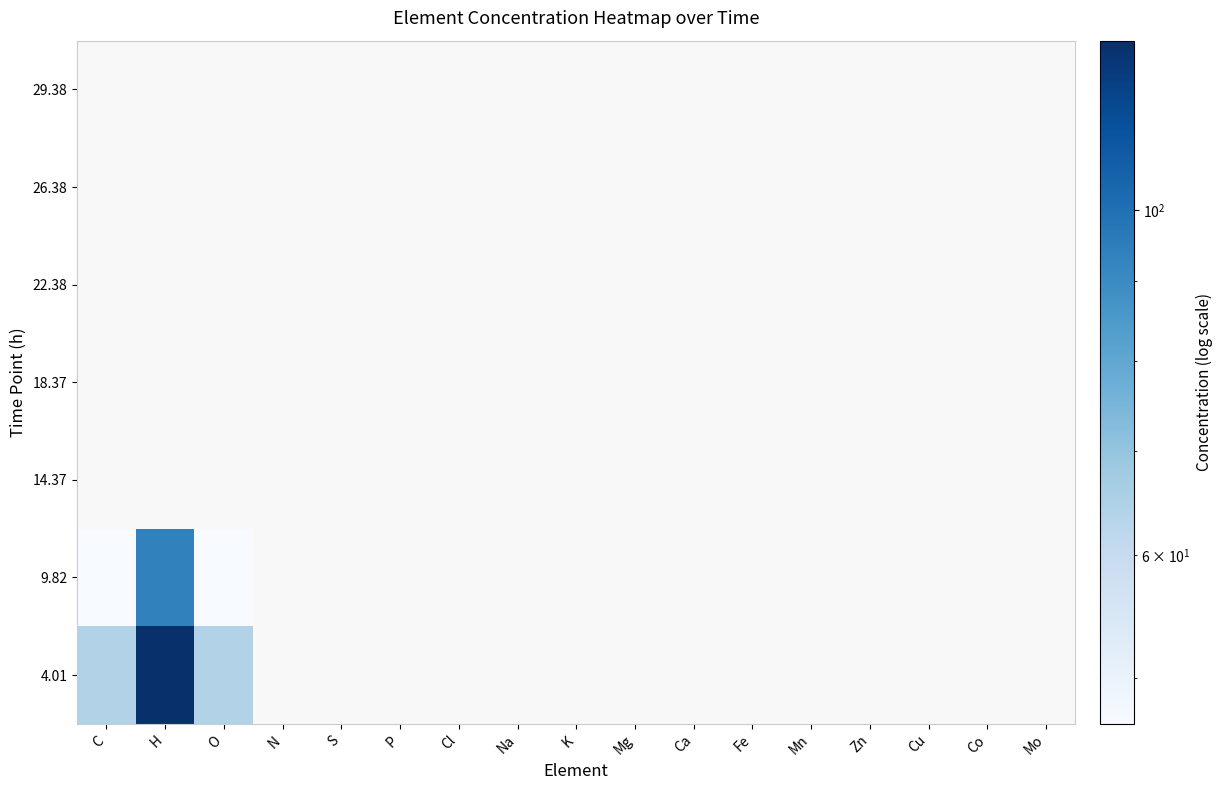

At Cu, list the series in order from smallest to largest.

4.01, 9.82, 14.37, 18.37, 22.38, 26.38, 29.38